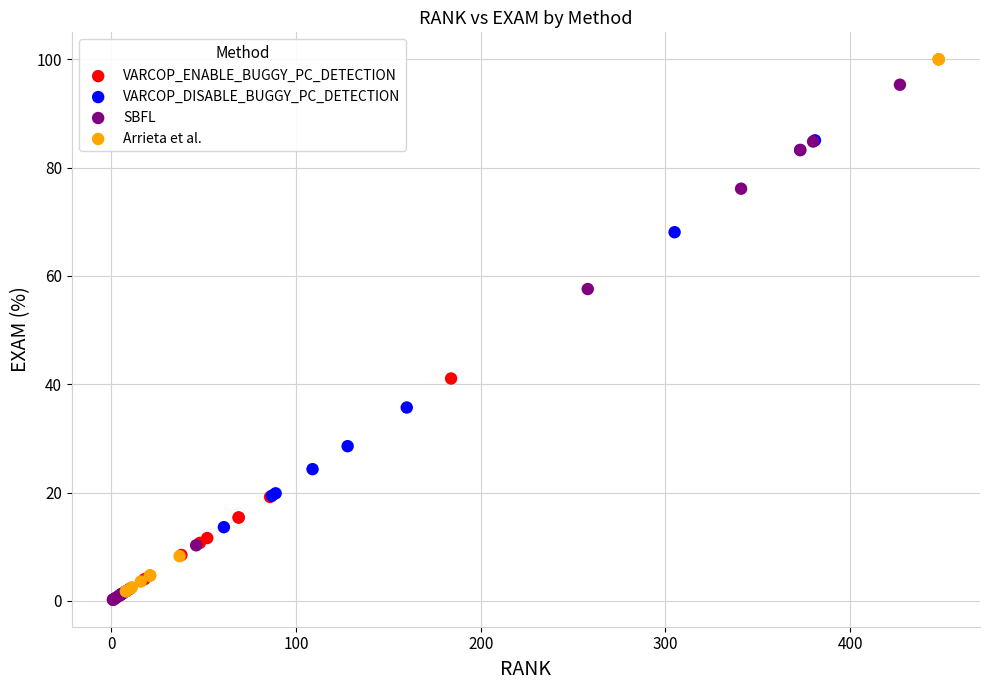

Which series reaches the maximum Y coordinate?

Arrieta et al.